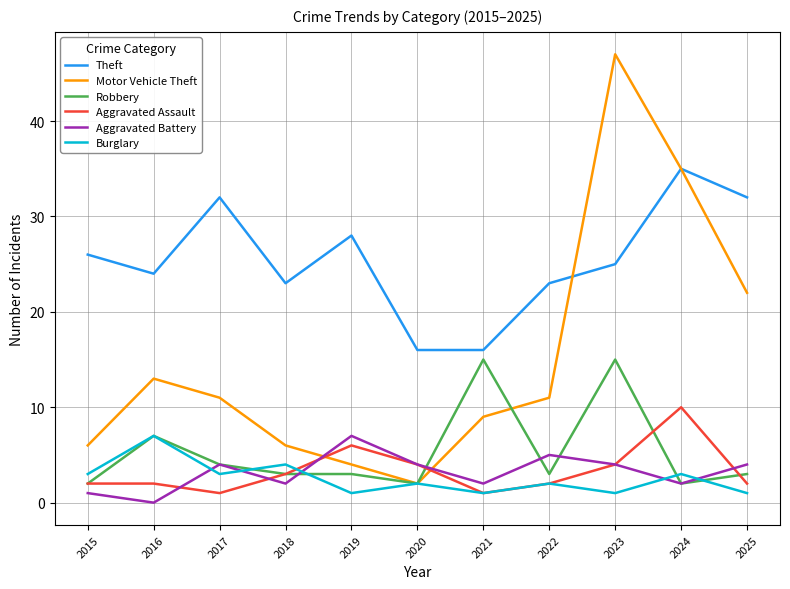

The value of Aggravated Assault at 2020 is 4. True or false?

True